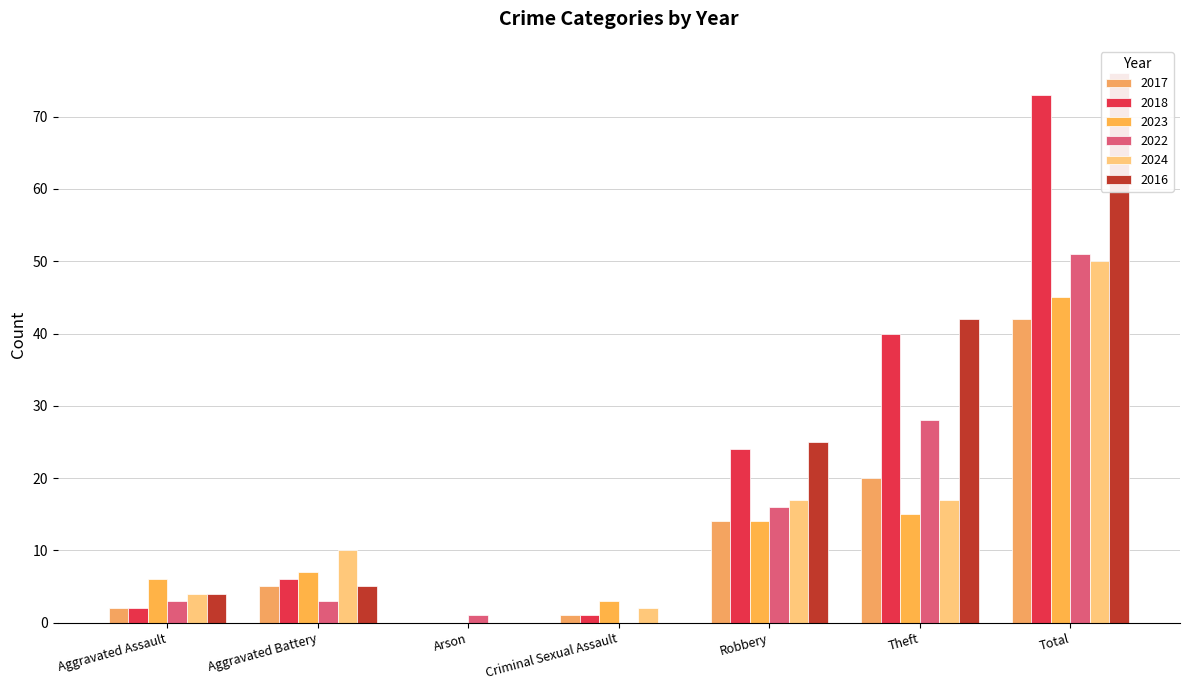

Which series has the widest spread of values?

2016